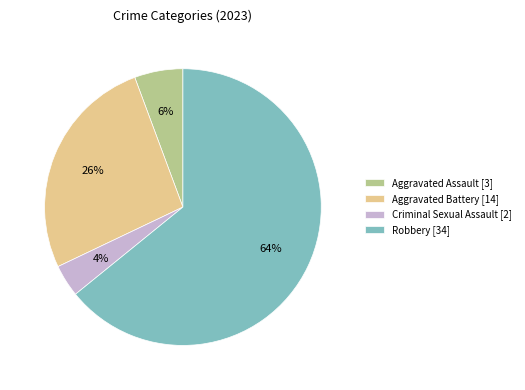

To the nearest percent, what is the average slice percentage?

25%